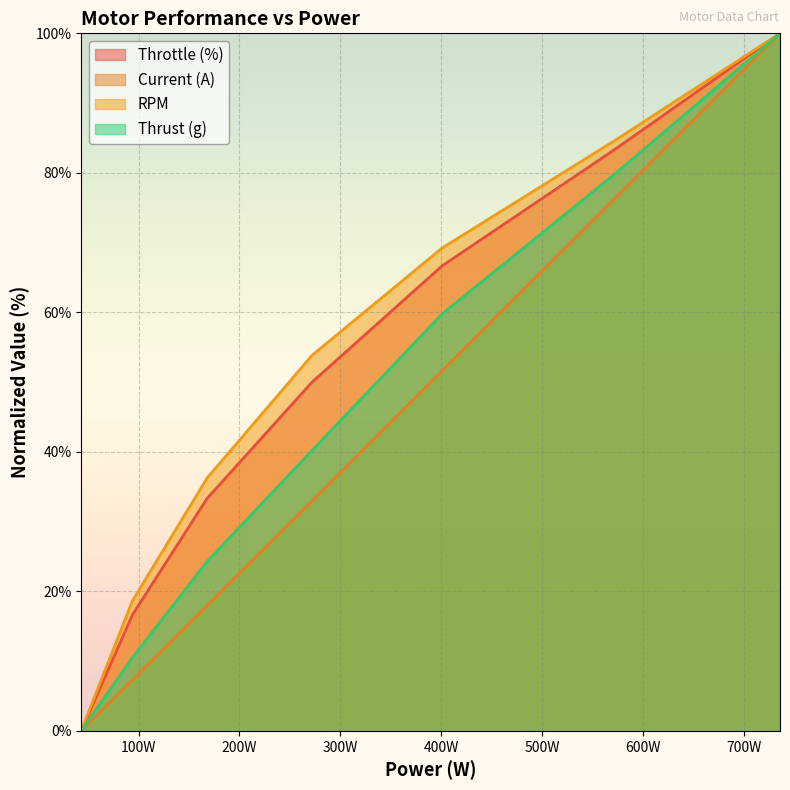

True or false: RPM and Thrust (g) cross at least once.

False